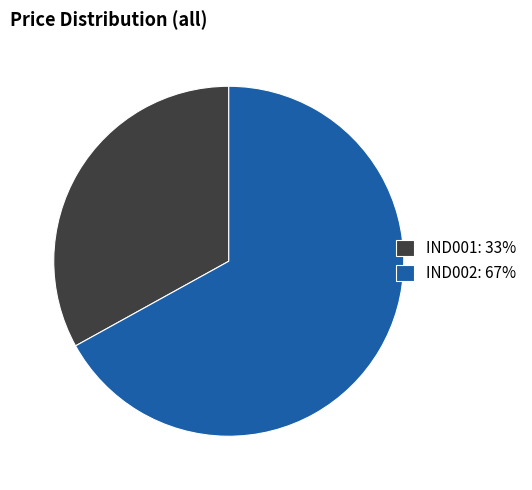

Rank the categories by value from highest to lowest.

IND002, IND001